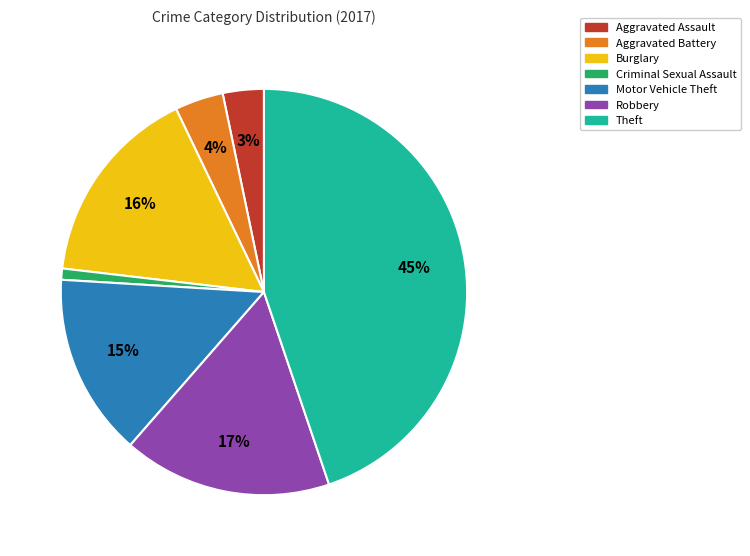

How many segments does this pie chart have?

7